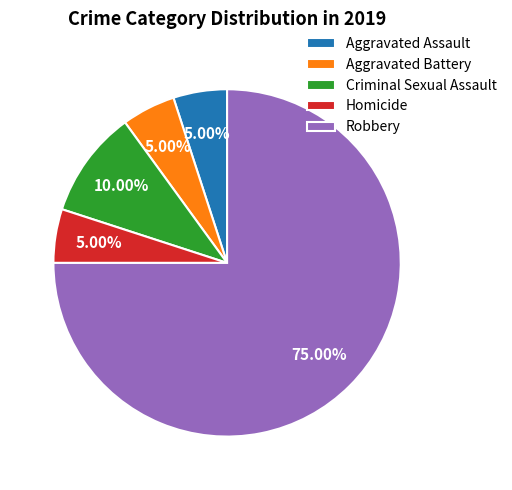

Between Aggravated Assault and Robbery, which is larger?

Robbery